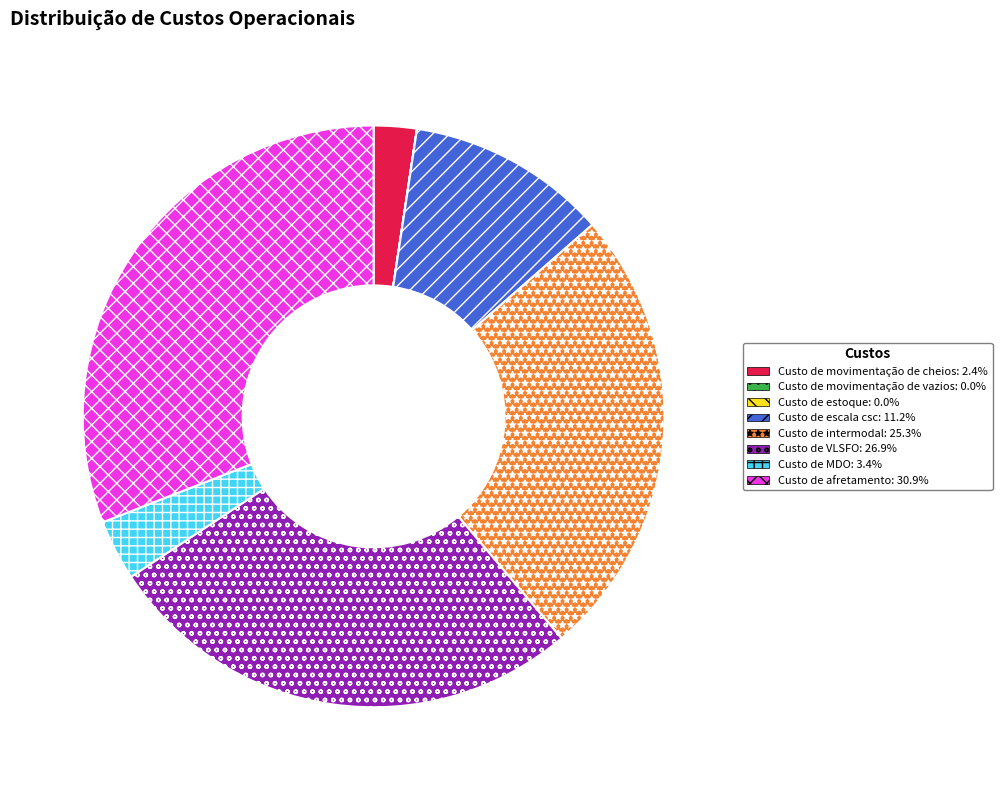

True or false: Custo de intermodal accounts for 31% of the total.

False